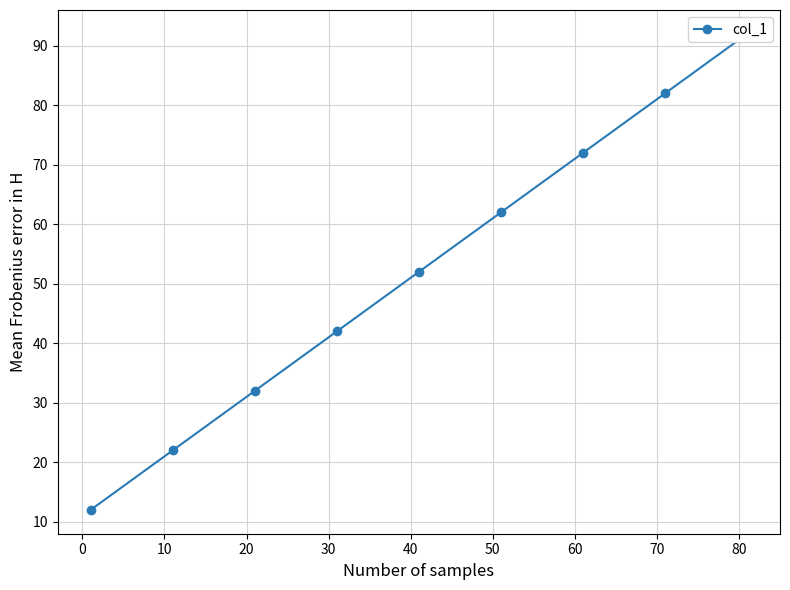

What is the maximum value shown in the chart?

92